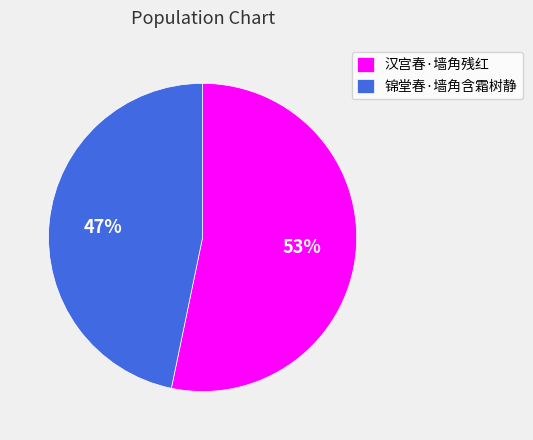

Between 锦堂春·墙角含霜树静 and 汉宫春·墙角残红, which is larger?

汉宫春·墙角残红